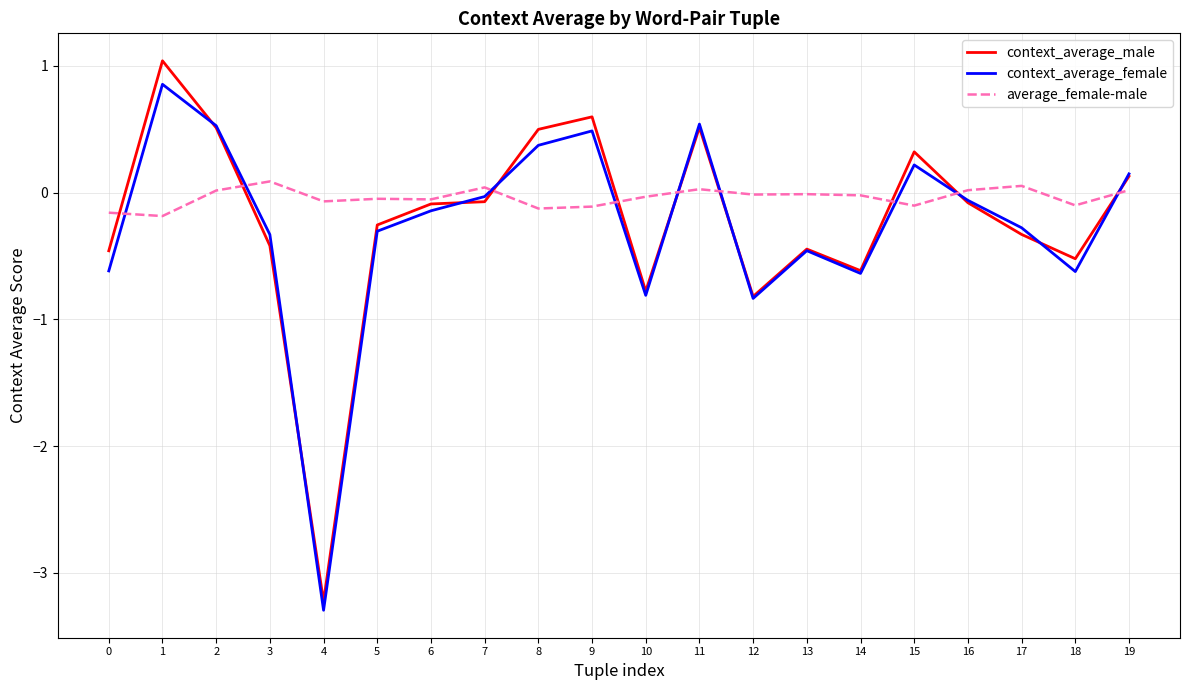

Is it true that average_female-male equals -0.1 at 18?

True